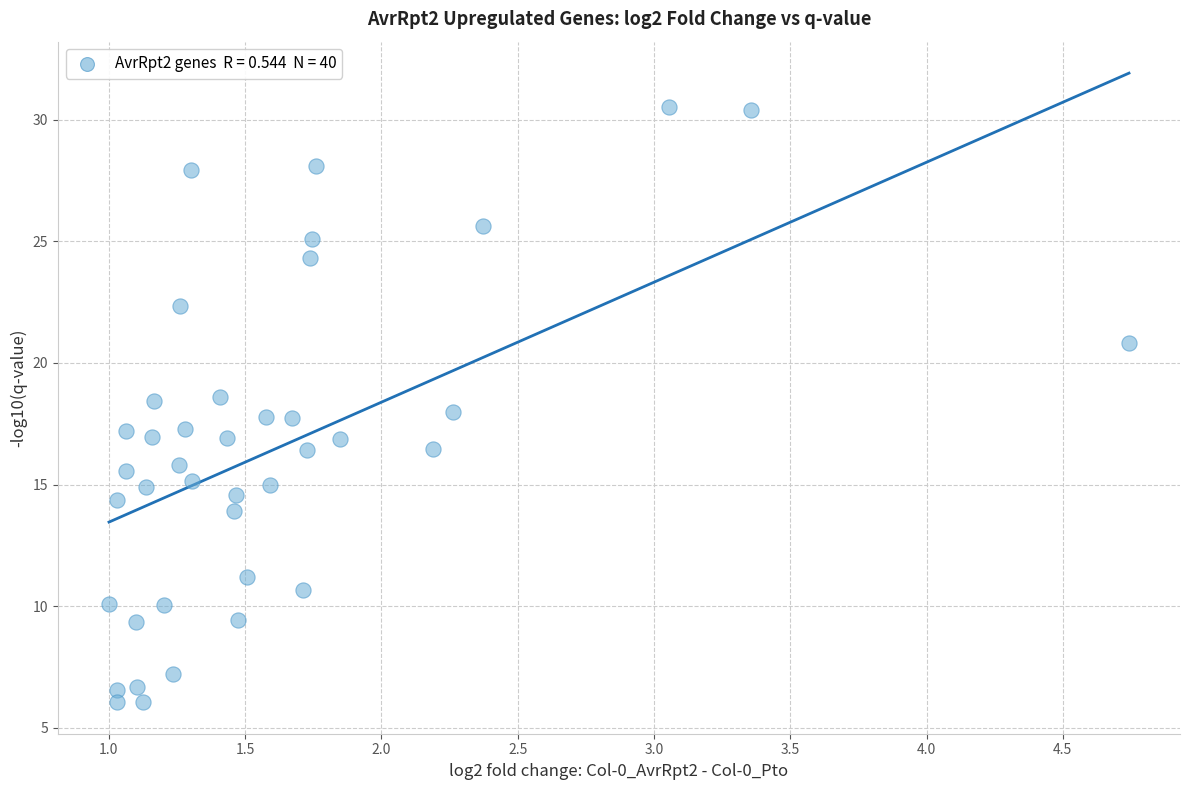

What is the range of Y values (max minus min)?

24.5